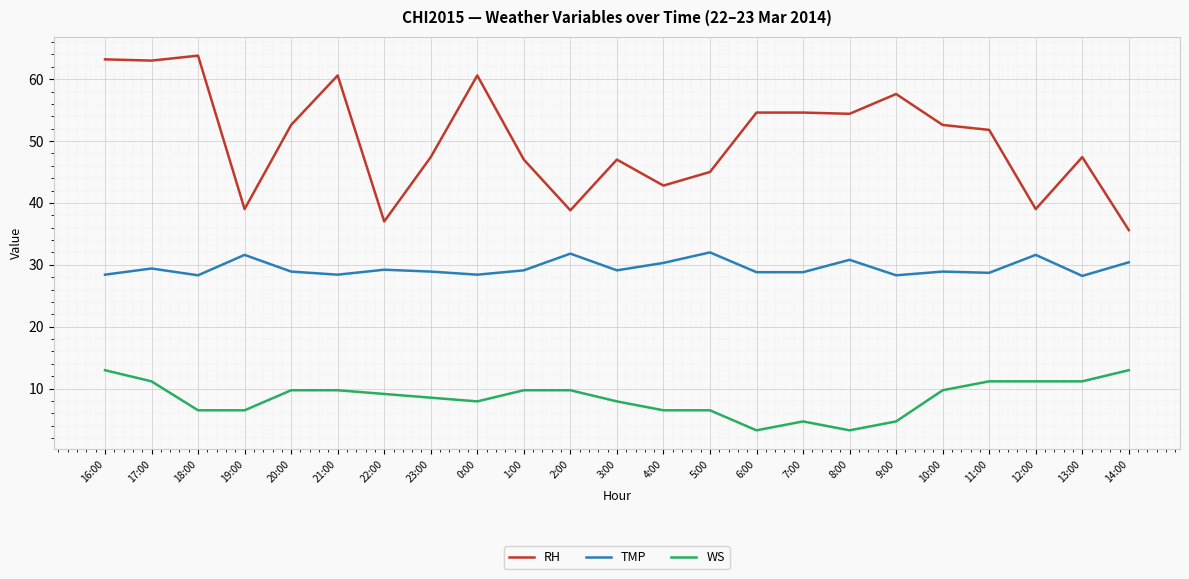

How many values in the RH series exceed 51?

12